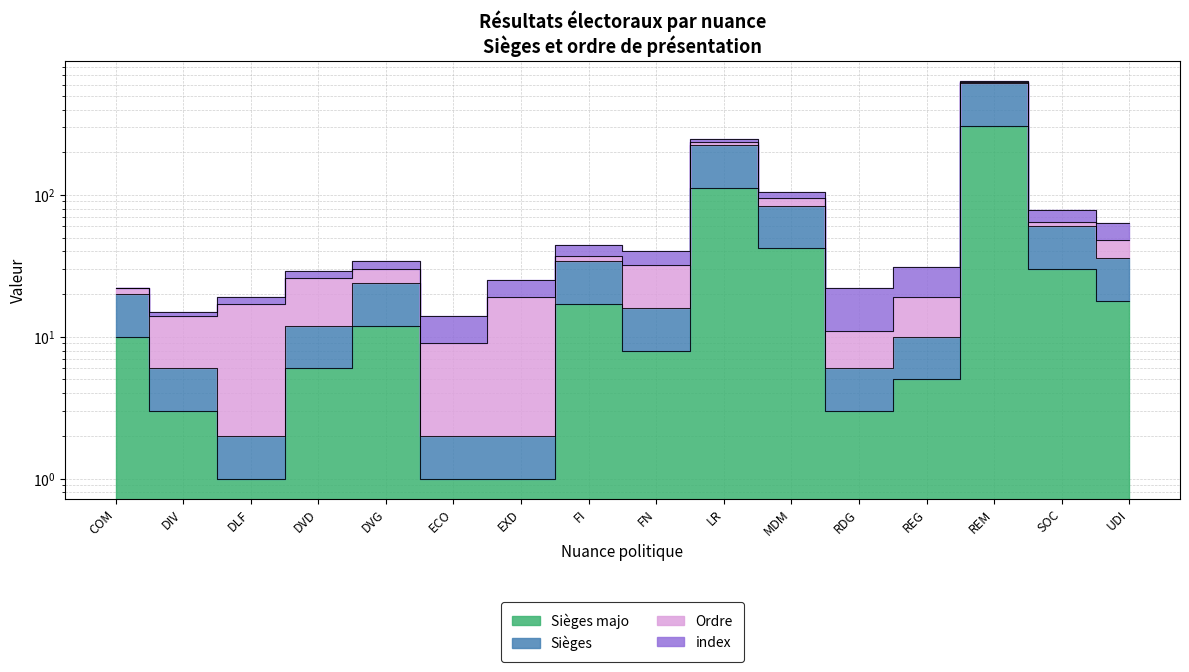

How many categories are shown in the chart?

16